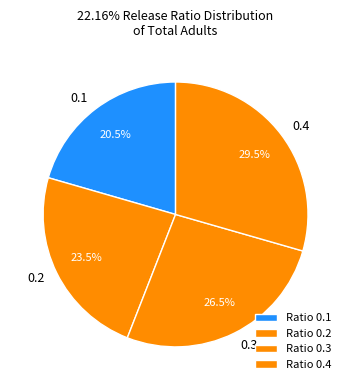

Approximately how many times larger is the value at 0.3 compared to 0.1?

1.3